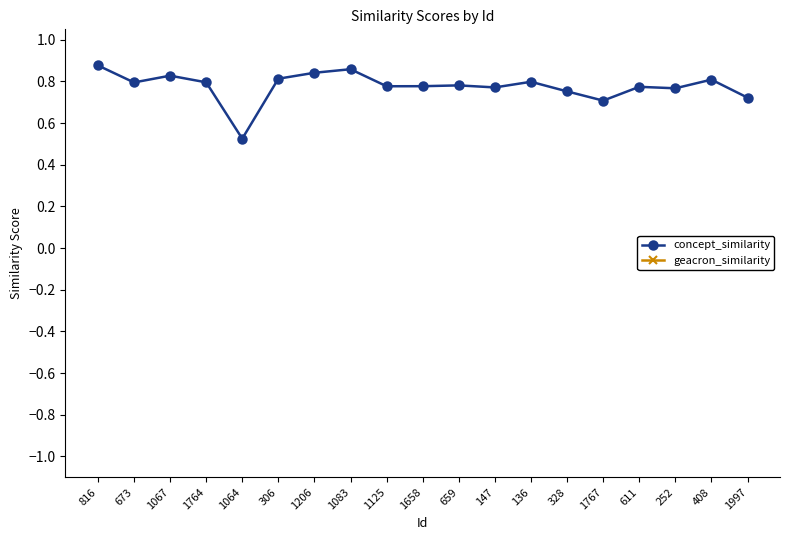

What is the difference between the maximum and minimum values in the concept_similarity series?

0.4